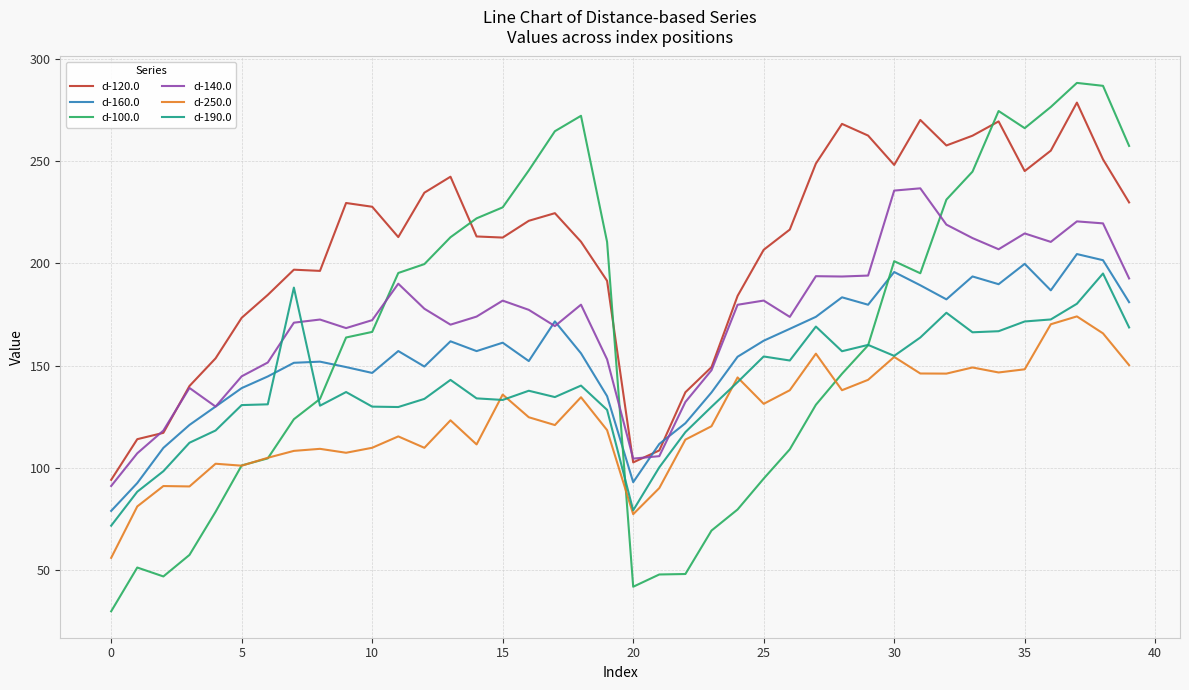

Which series has the largest total across all categories?

d-120.0